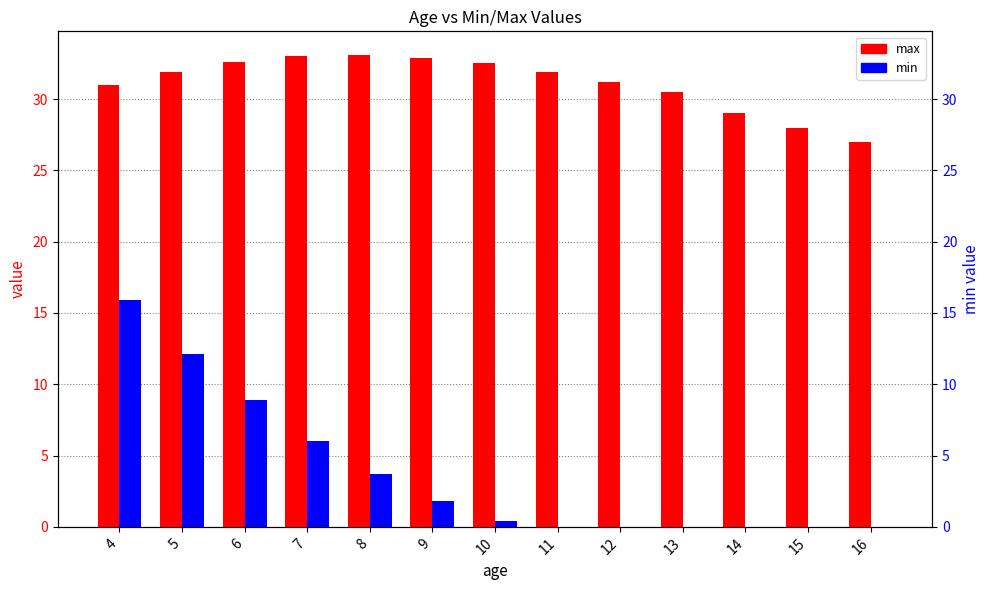

Reading left to right, transcribe all the data shown in this chart.

max: 4=31.0	5=31.9	6=32.6	7=33.0	8=33.1	9=32.9	10=32.5	11=31.9	12=31.2	13=30.5	14=29.0	15=28.0	16=27.0
min: 4=15.9	5=12.1	6=8.9	7=6.0	8=3.7	9=1.8	10=0.4	11=0.0	12=0.0	13=0.0	14=0.0	15=0.0	16=0.0